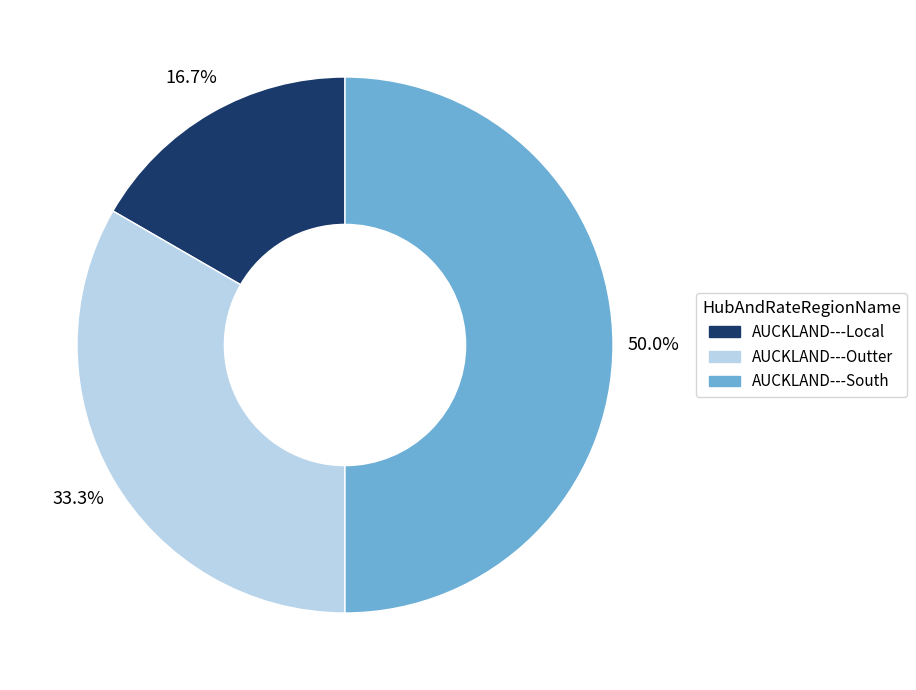

What is the largest slice in the pie chart?

AUCKLAND---South